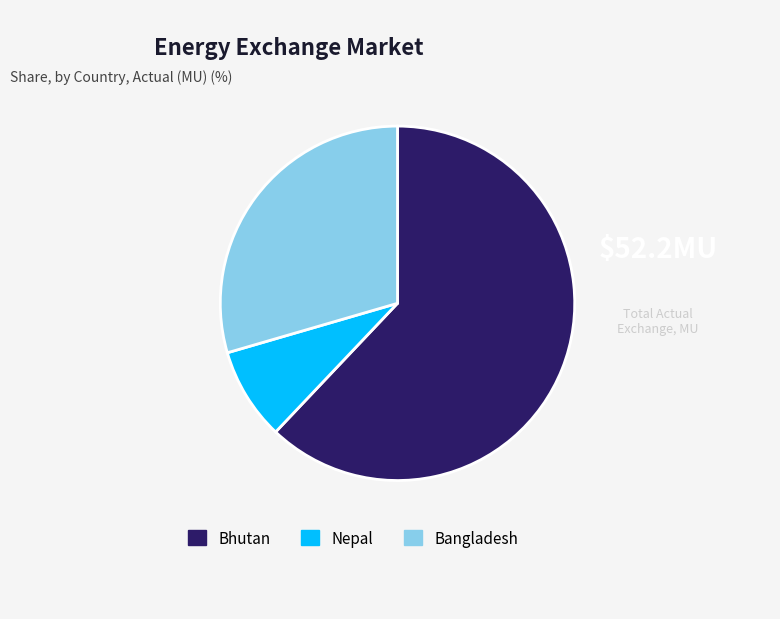

How many slices are in this pie chart?

3